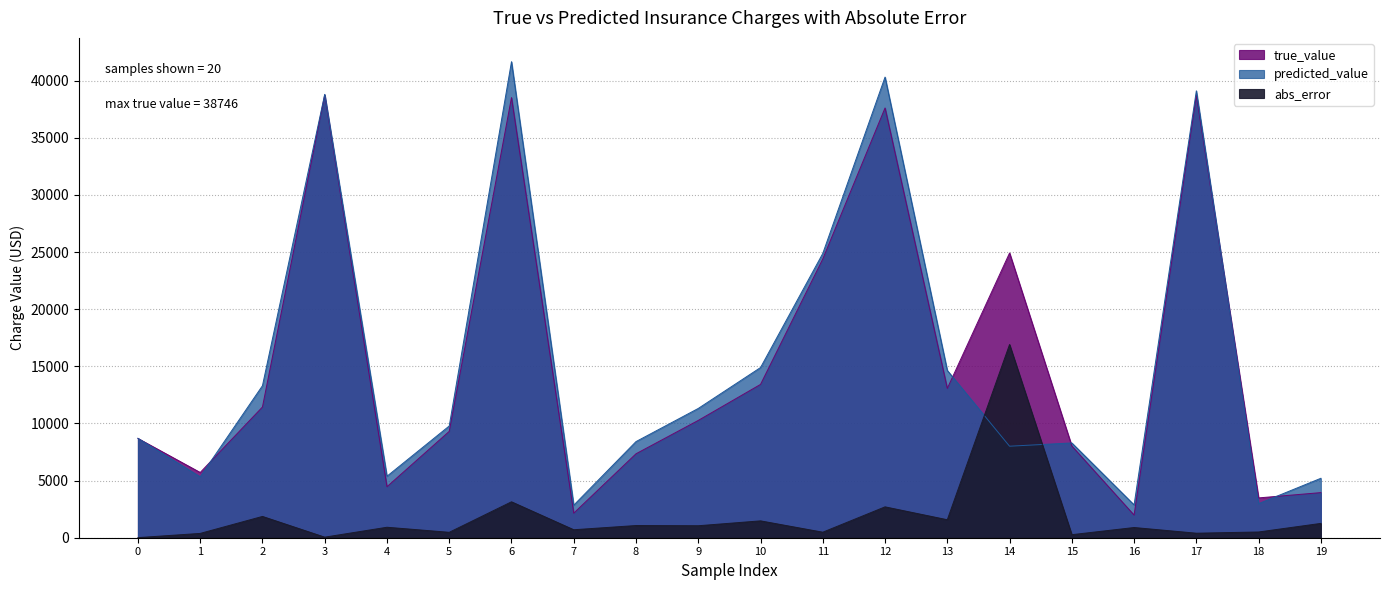

Reading left to right, transcribe all the data shown in this chart.

true_value: 8688.9	5708.9	11436.7	38746.4	4463.2	9304.7	38511.6	2150.5	7345.7	10264.4	13415.0	24393.6	37607.5	13063.9	24915.0	8028.0	1980.1	38709.2	3484.3	3947.4
predicted_value: 8697.8	5331.6	13300.4	38795.6	5379.5	9778.1	41654.2	2848.7	8412.4	11312.8	14890.7	24876.5	40309.3	14637.4	8007.6	8294.5	2872.8	39104.9	2982.1	5200.7
abs_error: 8.9	377.3	1863.7	49.2	916.3	473.4	3142.6	698.3	1066.7	1048.4	1475.6	482.8	2701.8	1573.5	16907.5	266.5	892.7	395.7	502.2	1253.3